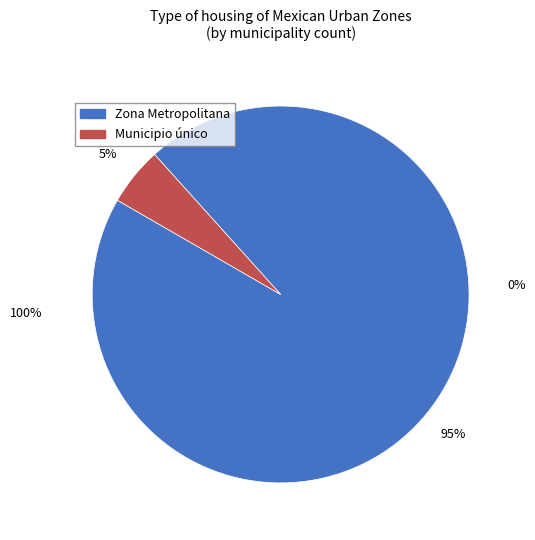

What portion of the pie excludes No Zona Metropolitana?

100.0%